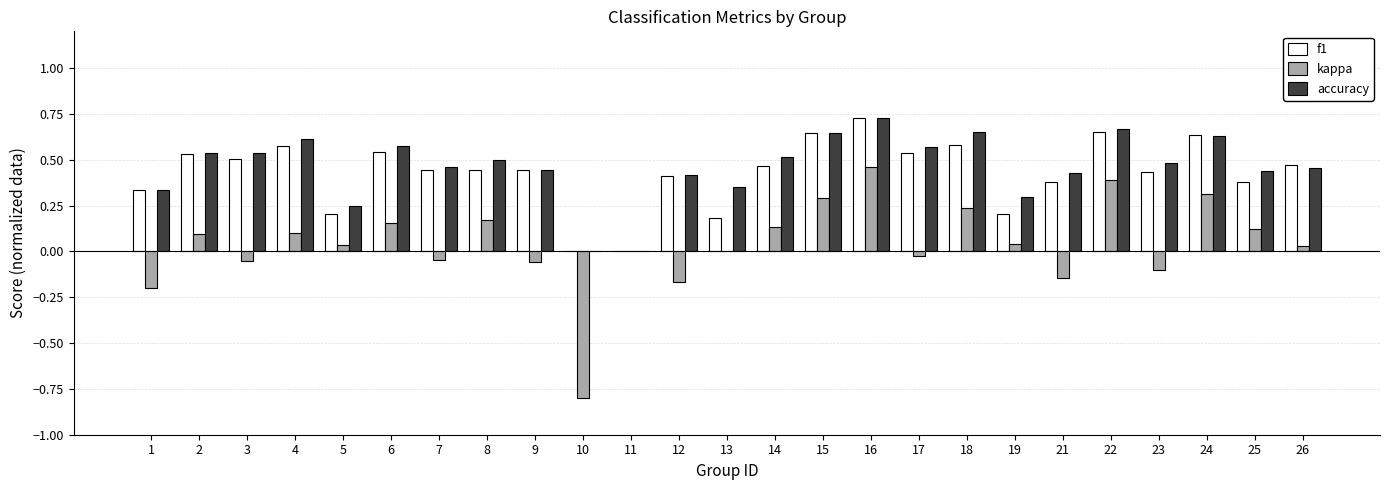

What is the sum of all accuracy values?

11.5